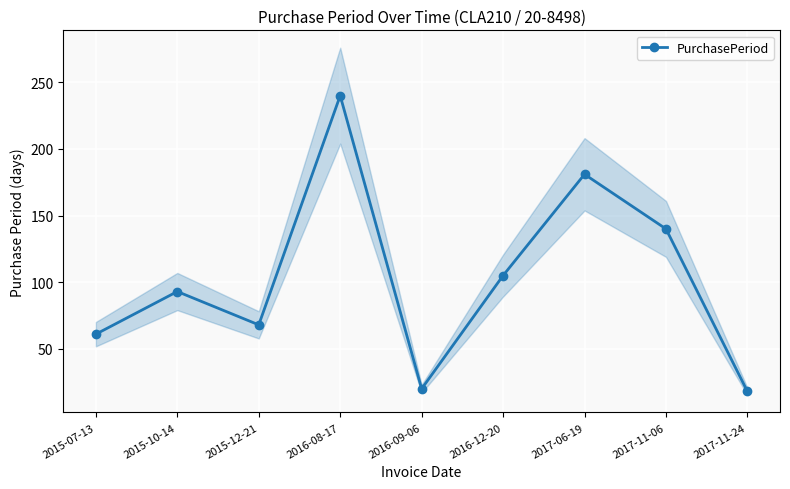

How many data points are less than 93?

4